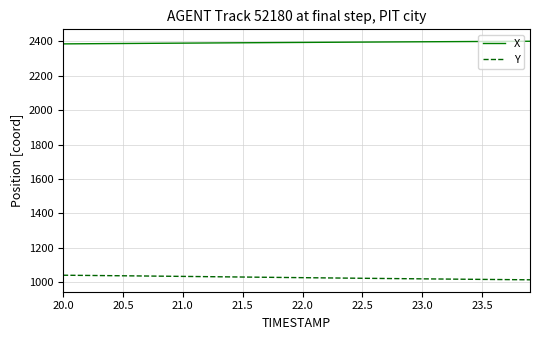

True or false: Y and X intersect in this chart.

False